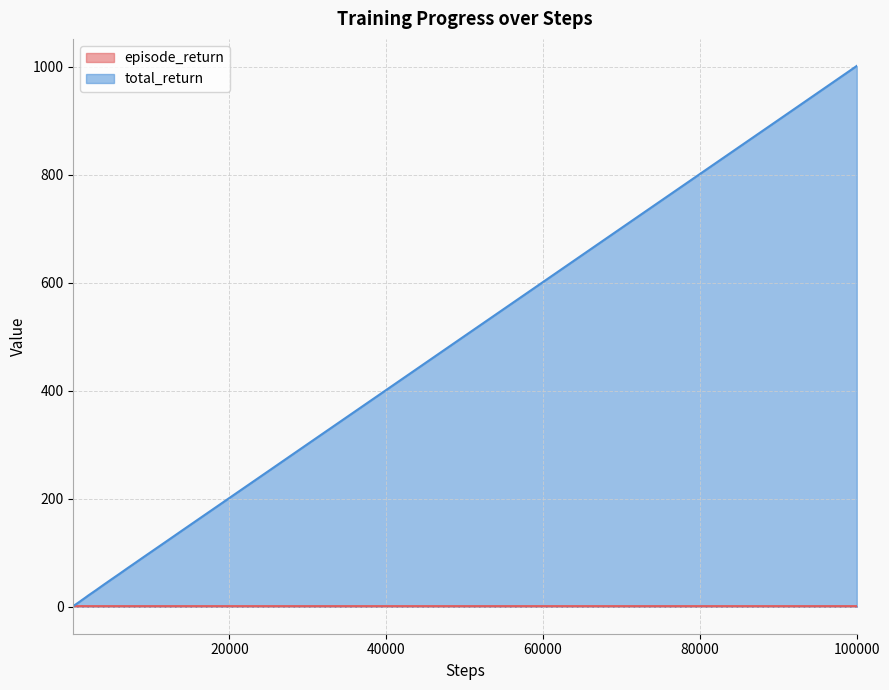

List the series in order of their peak value, lowest first.

episode_return, total_return